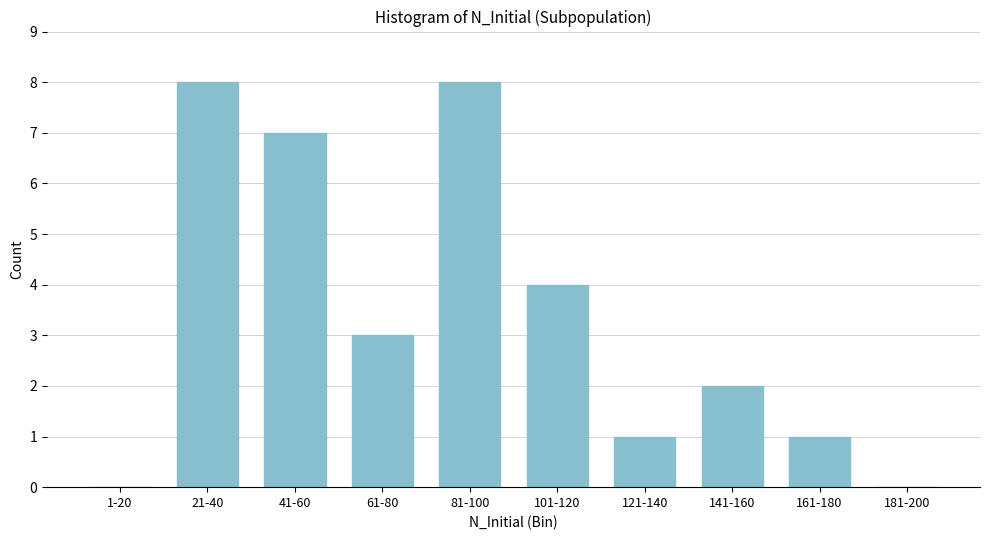

Reading right to left, what are all the values shown in this chart?

181-200=0	161-180=1	141-160=2	121-140=1	101-120=4	81-100=8	61-80=3	41-60=7	21-40=8	1-20=0